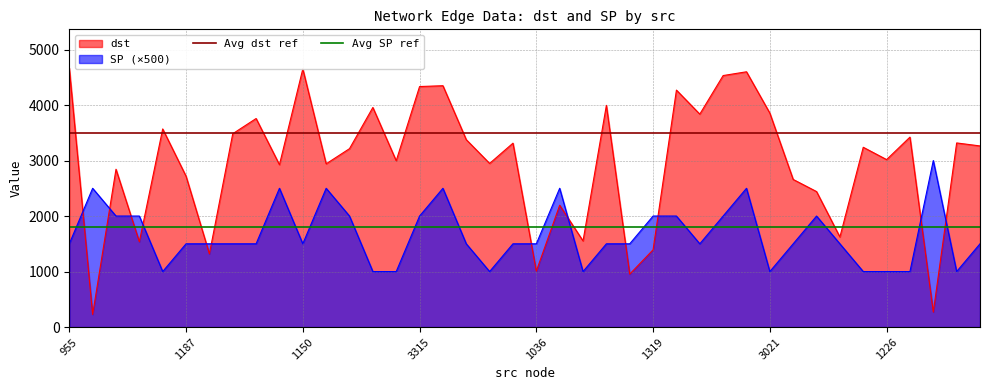

What is the highest value of the SP (×500) series?

3000